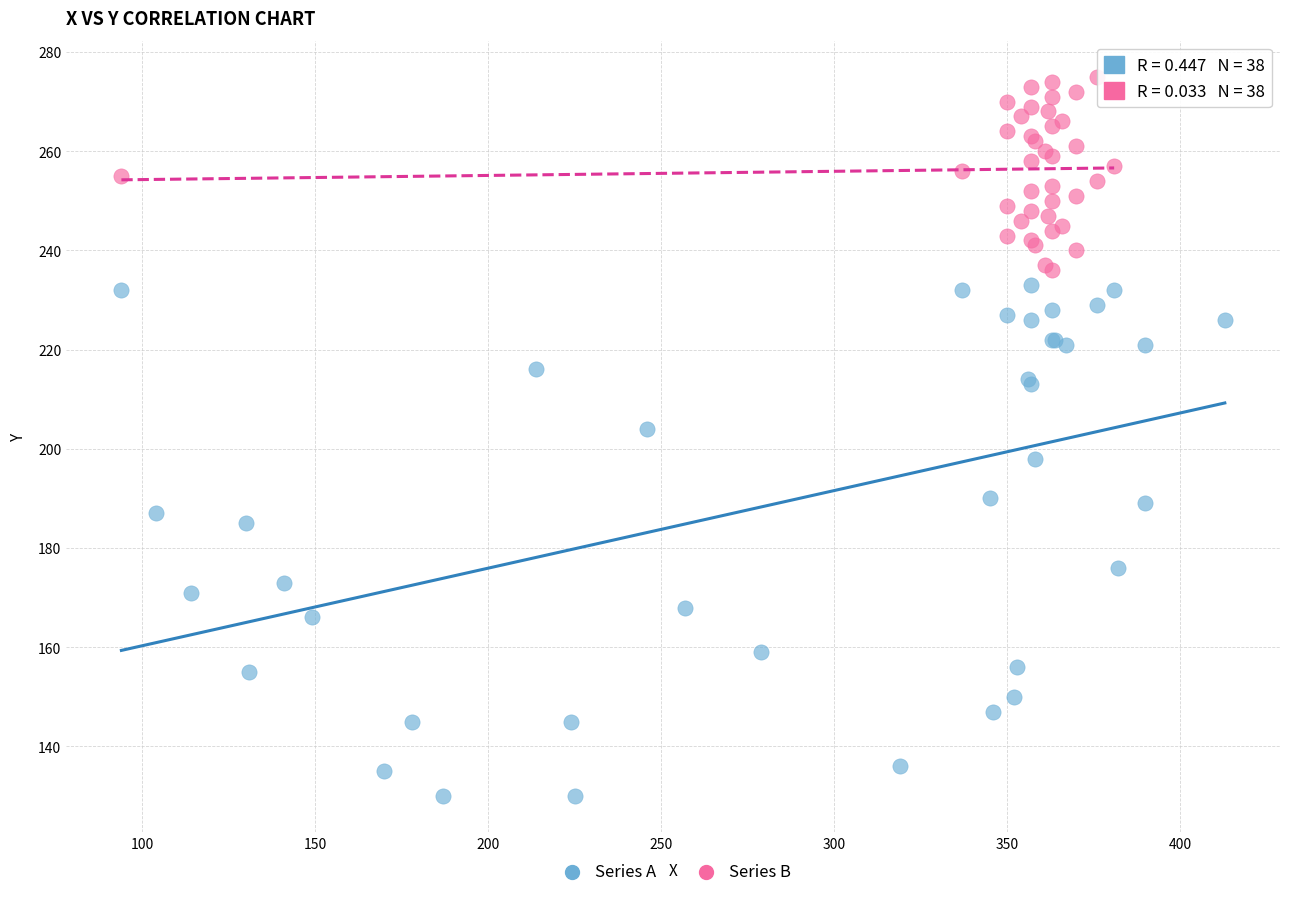

Which series contains the lowest Y value?

Series A